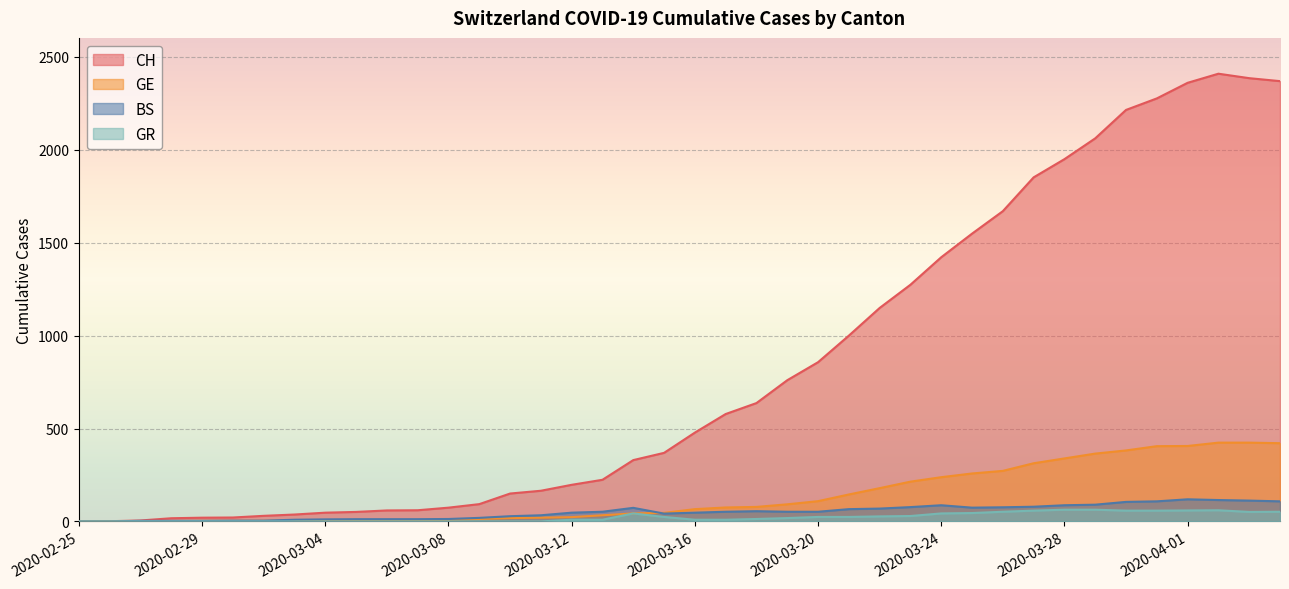

True or false: GE and CH cross at least once.

False